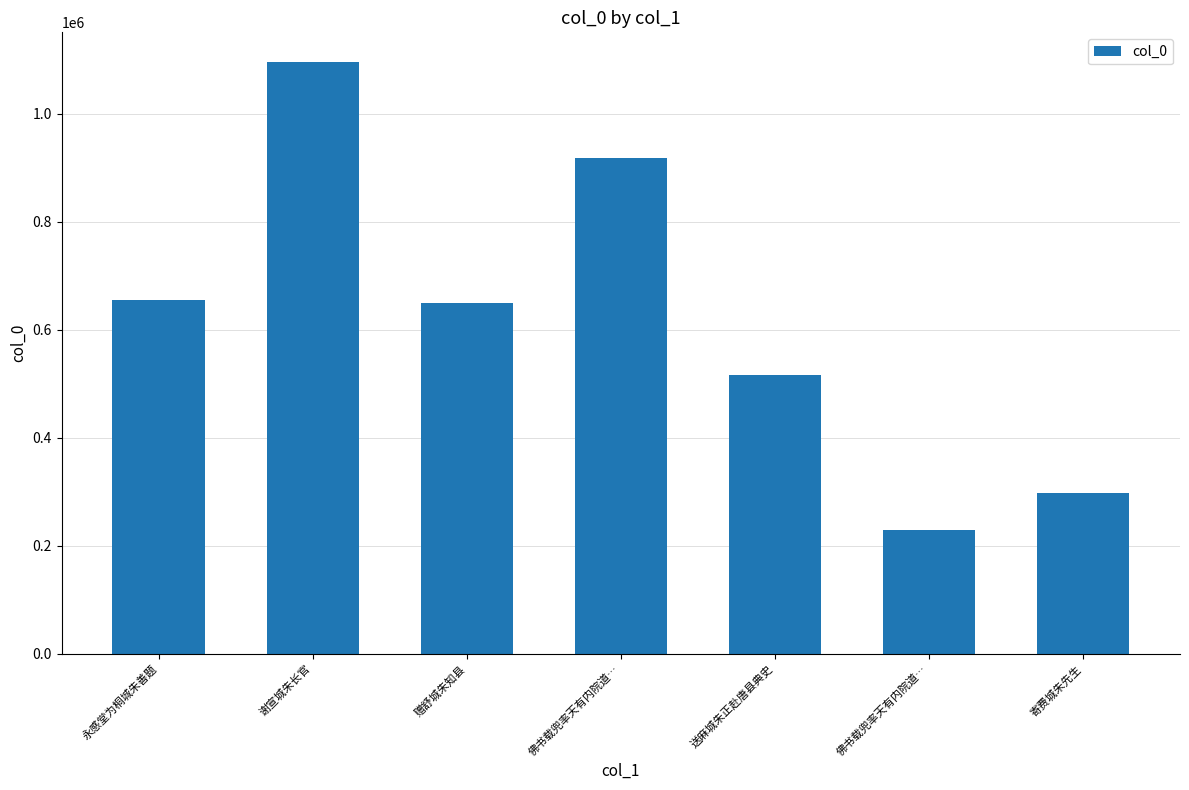

Are the bars horizontal?

No